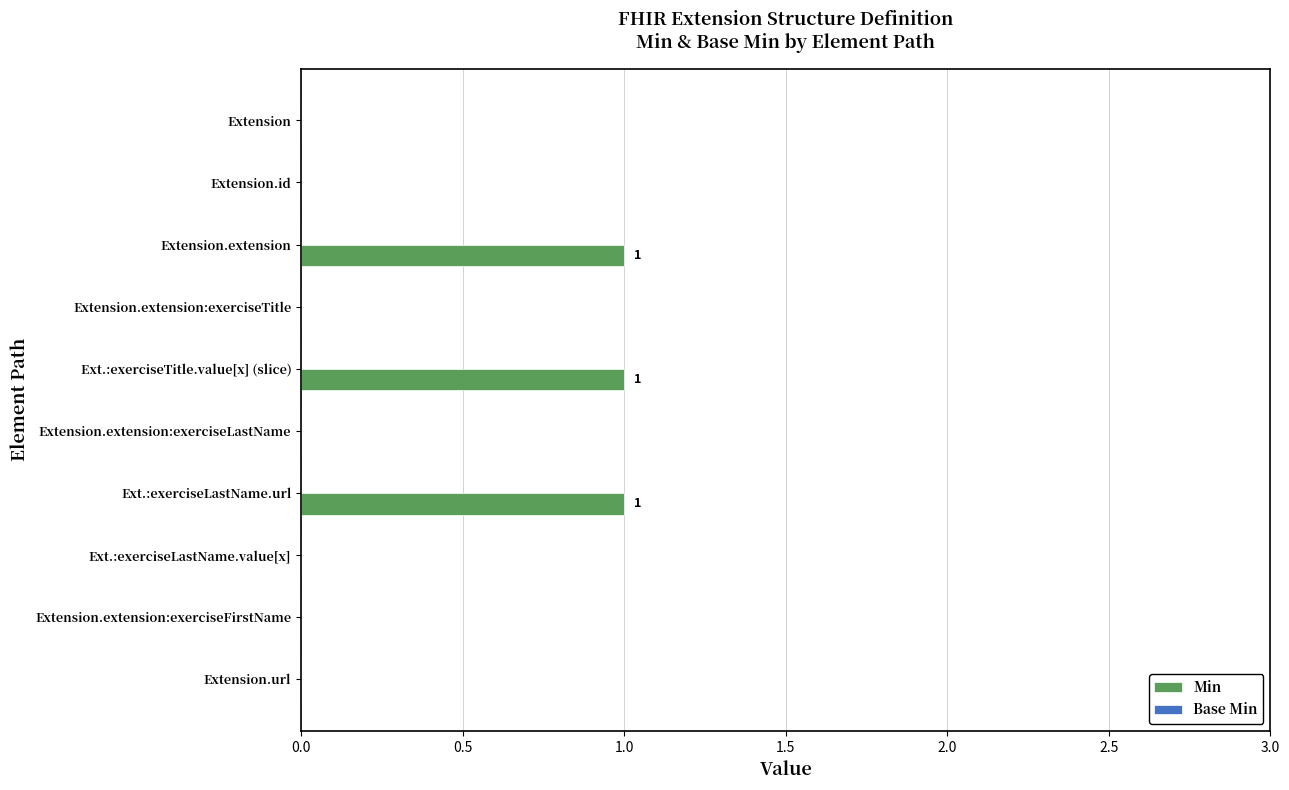

The value at Extension.extension:exerciseLastName is -1. True or false?

False